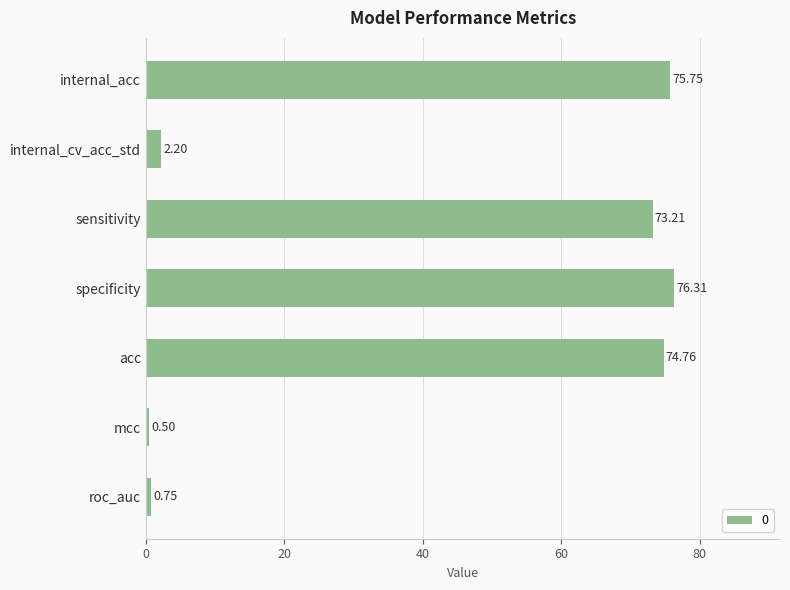

List the labels in order of value, smallest first.

mcc, roc_auc, internal_cv_acc_std, sensitivity, acc, internal_acc, specificity